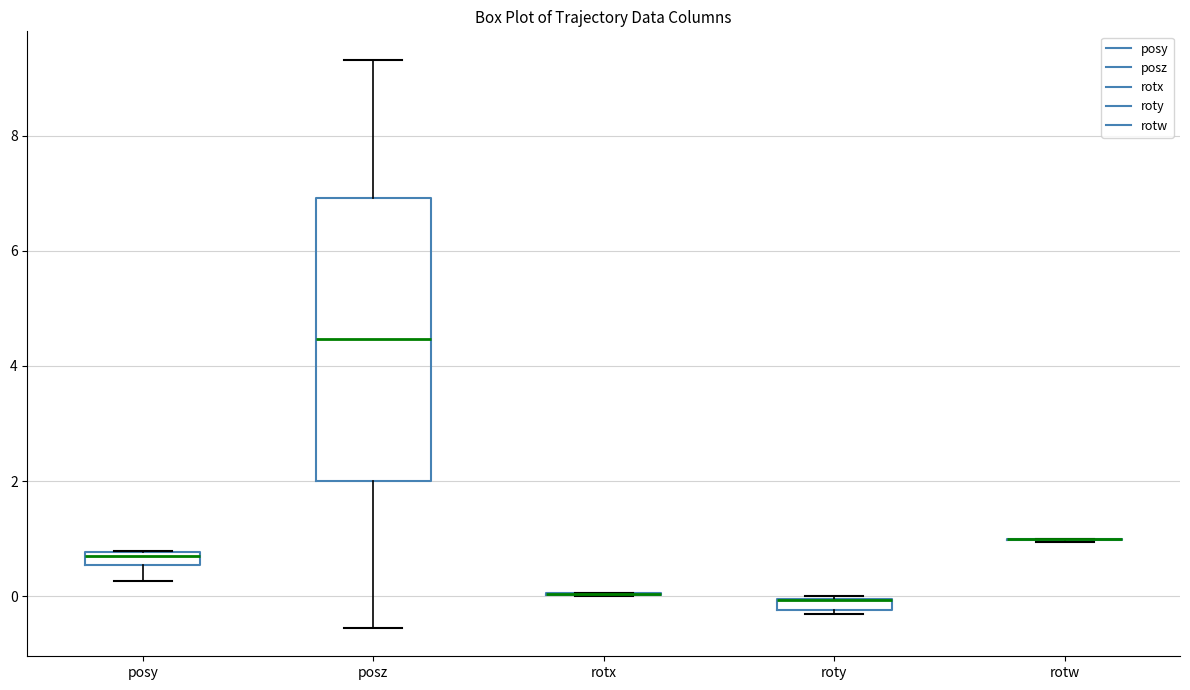

Which box is the tallest, from its lower edge to its upper edge?

posz